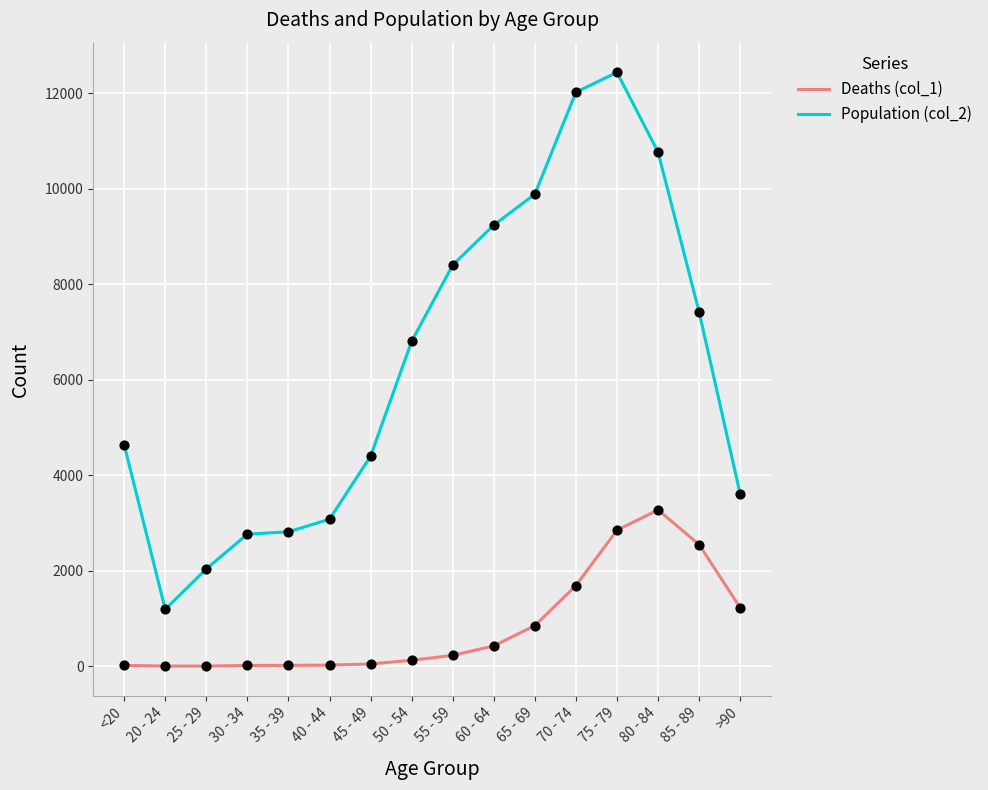

At which category is the sum across all series the highest?

75 - 79